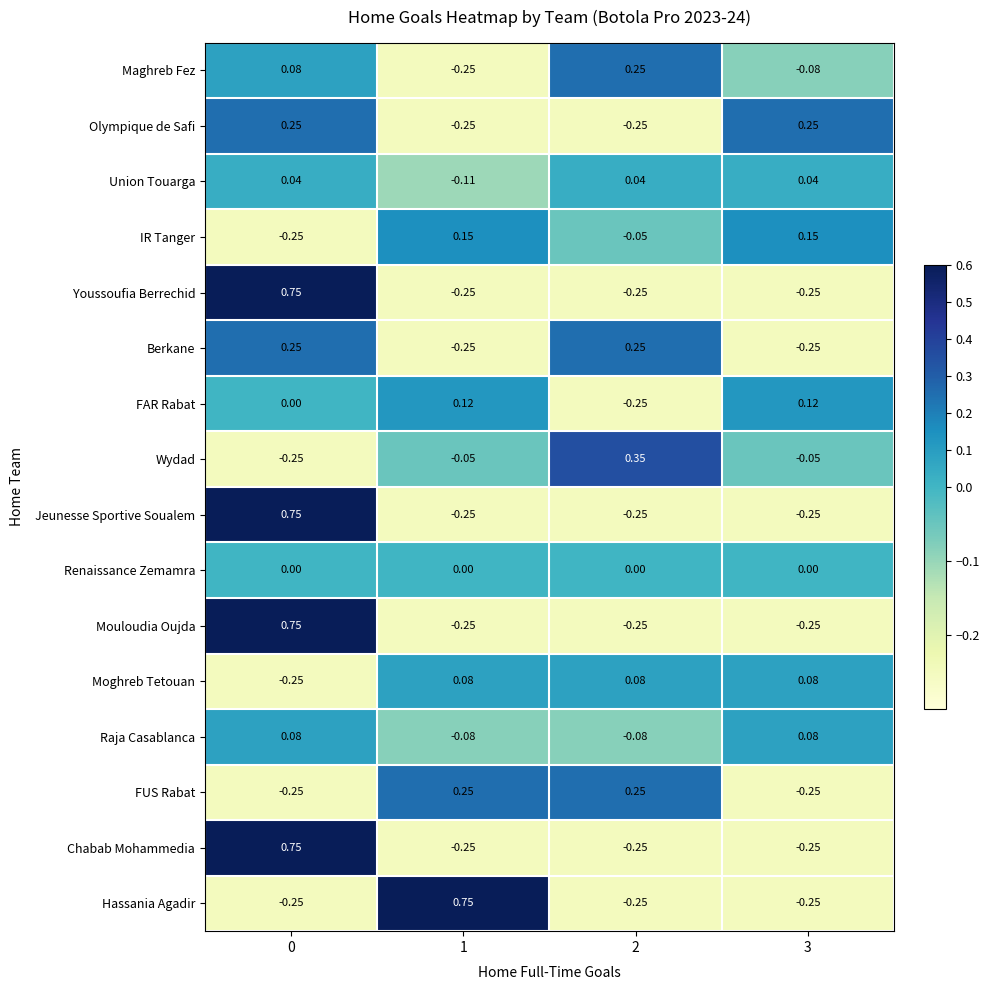

Count the number of categories in the chart.

4